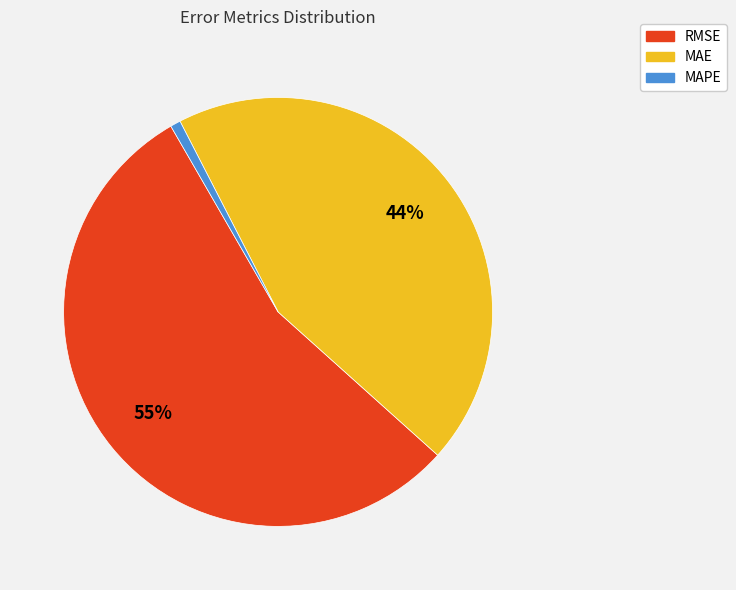

Which category accounts for the majority?

RMSE